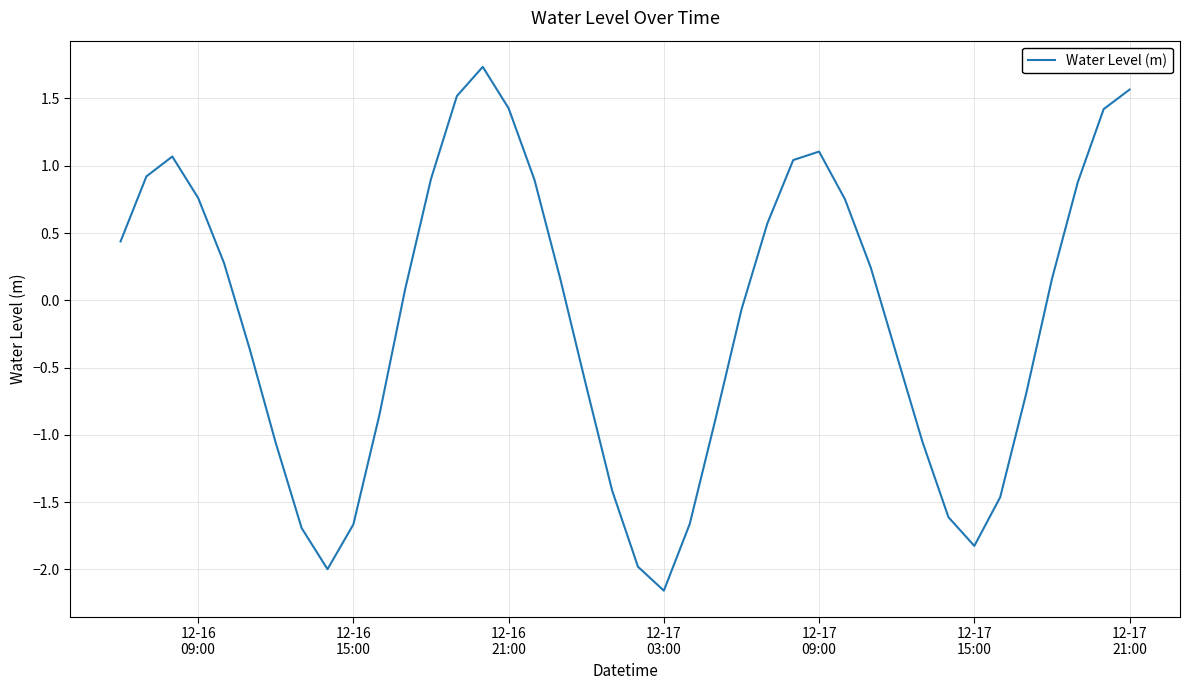

What is the maximum value shown in the chart?

1.7